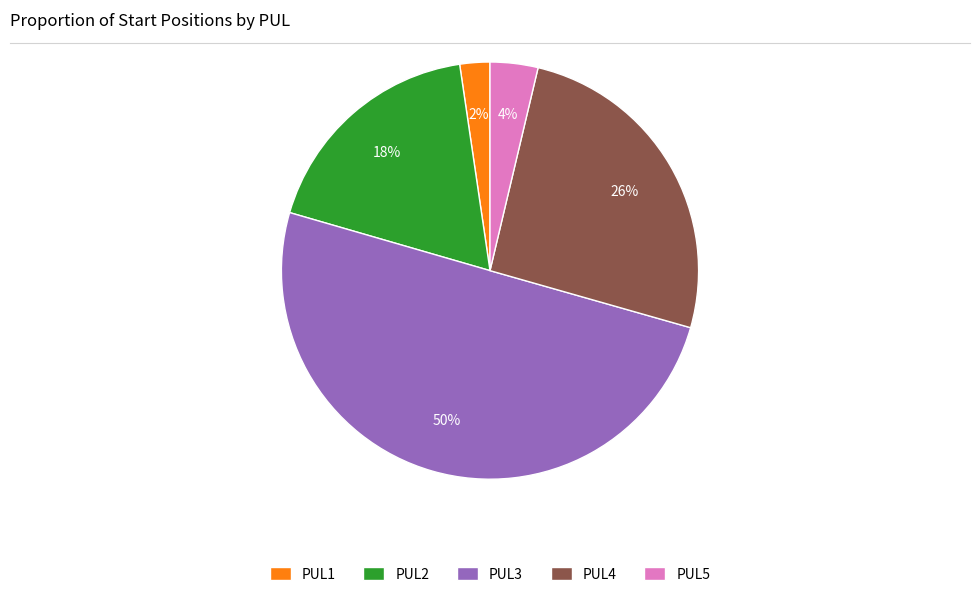

To the nearest percent, what portion does PUL4 represent?

26%